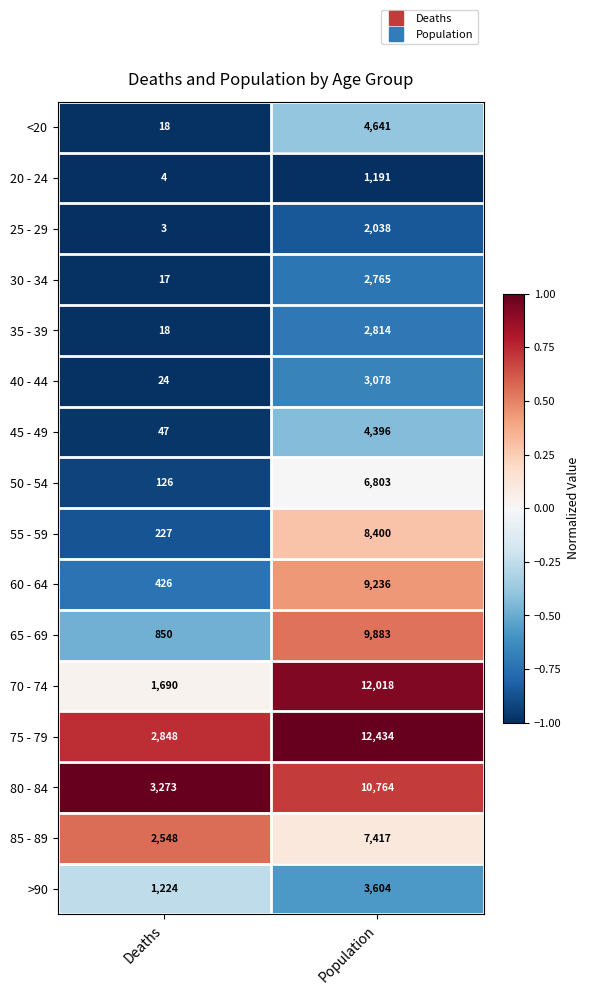

At which label is 55 - 59 closest to 4313?

Deaths